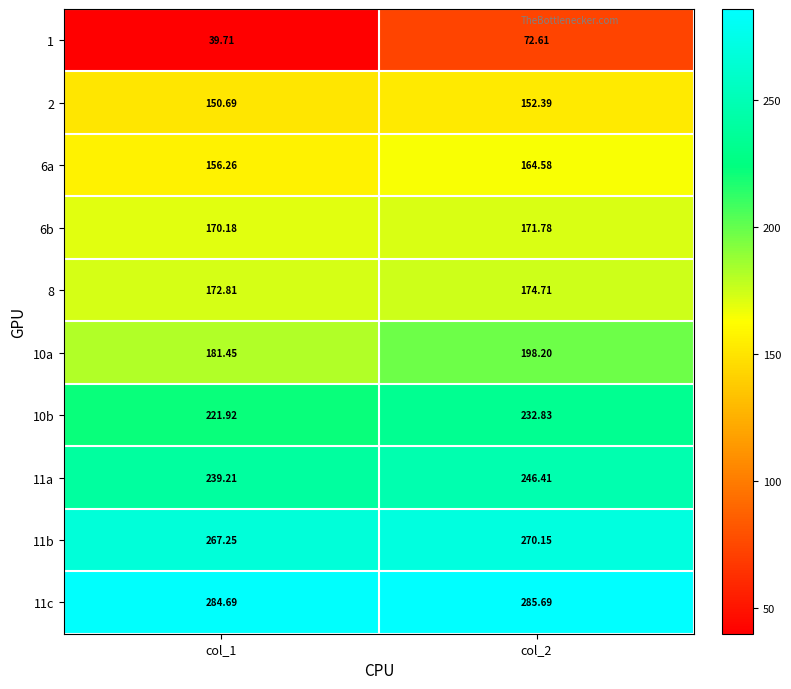

Is the value of 8 at col_2 greater than the value of 1 at col_1?

Yes